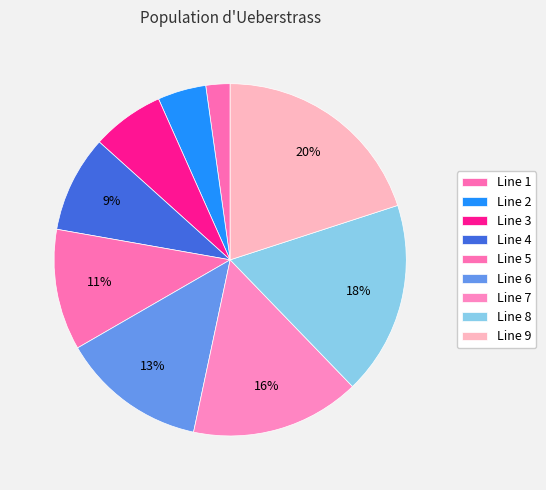

Count the number of slices in the pie.

9